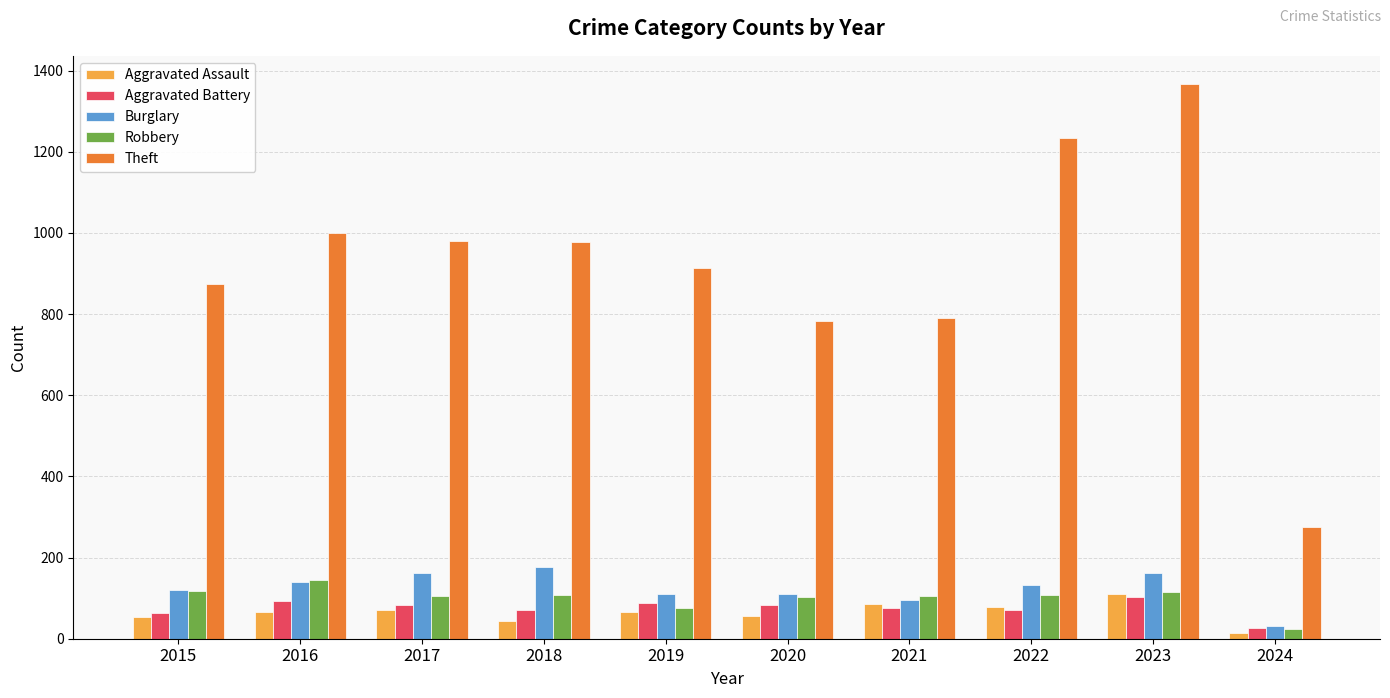

The Aggravated Assault series shows 43 at 2018. True or false?

True